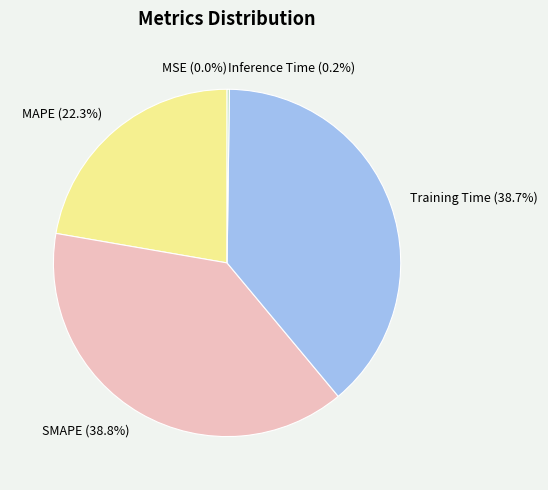

True or false: SMAPE accounts for 39% of the total.

True